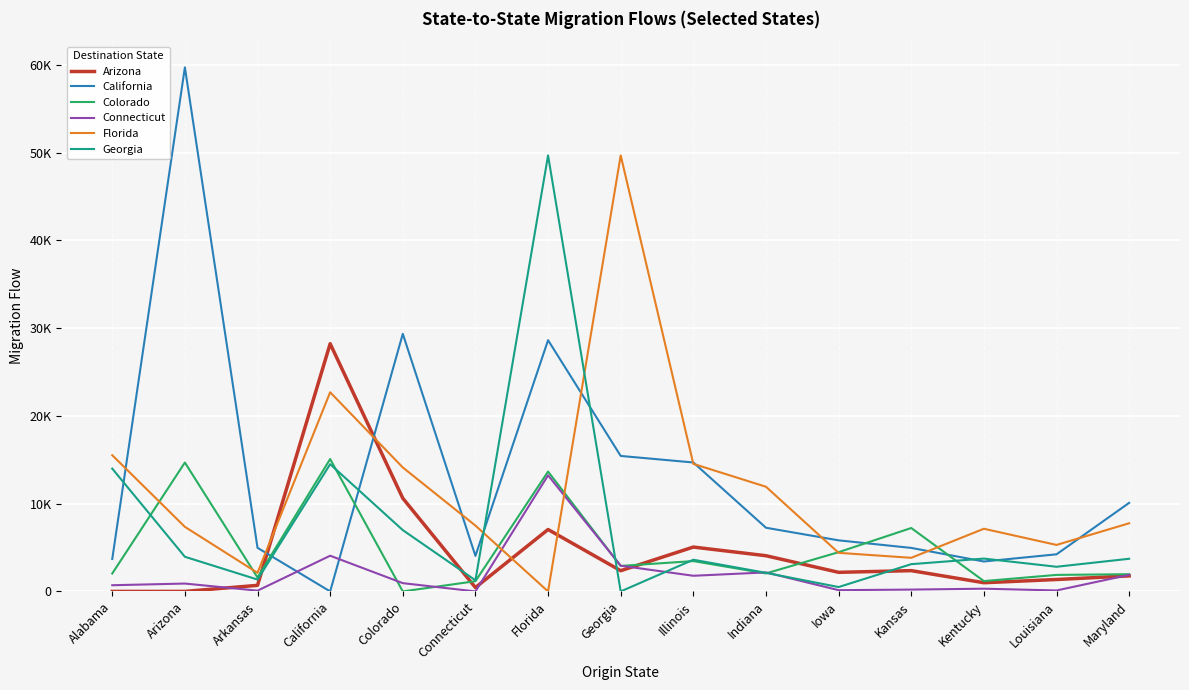

What are all the series names shown in the legend?

Arizona, California, Colorado, Connecticut, Florida, Georgia